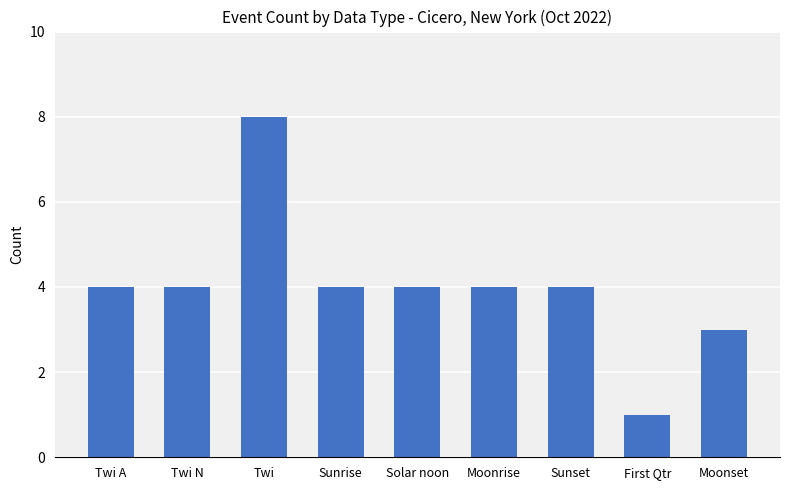

What value does the data have at Solar noon?

4